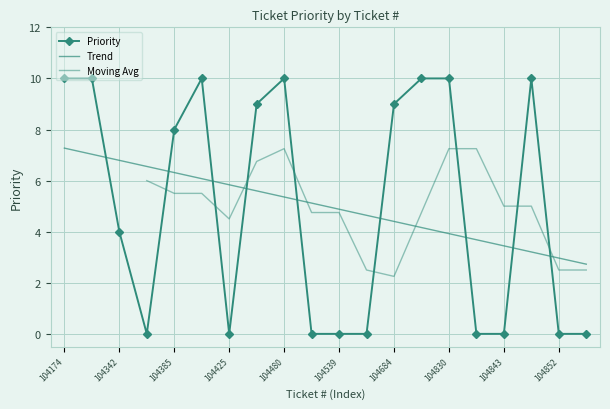

The chart shows a value of -5 at 104899. True or false?

False